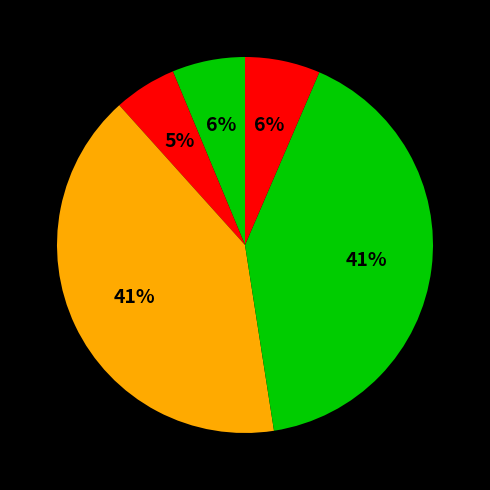

Is there a majority slice in this chart?

No